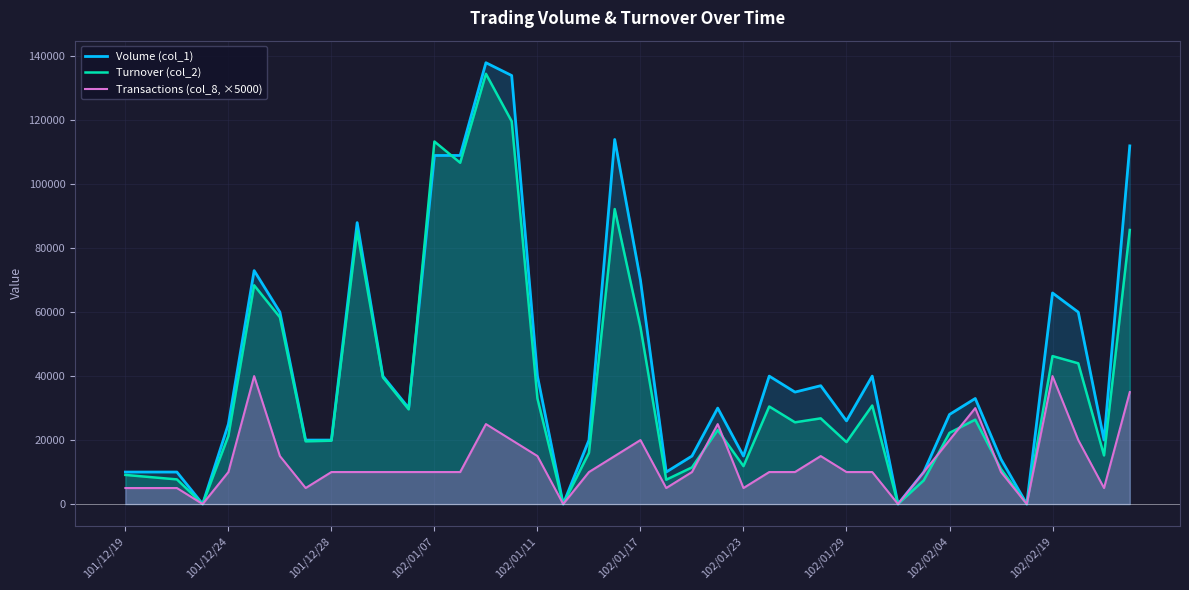

How many intersections are there between Turnover (col_2) and Volume (col_1)?

2